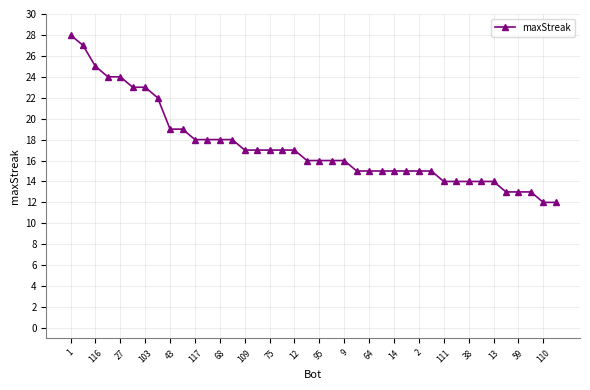

What is the sum of all values?

693